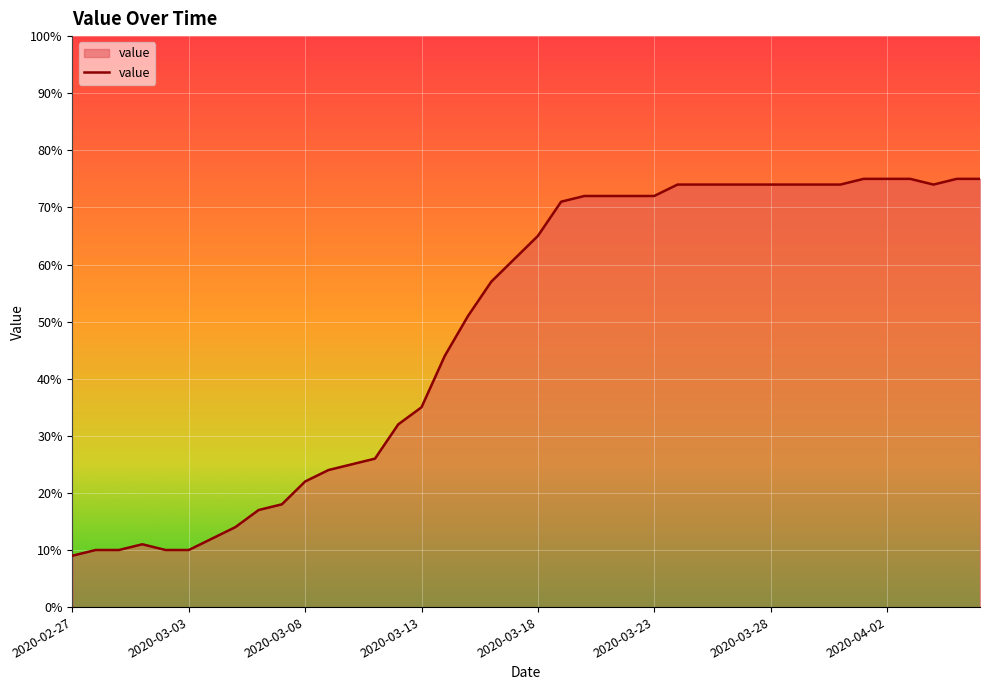

What is the difference between the maximum and minimum values?

66